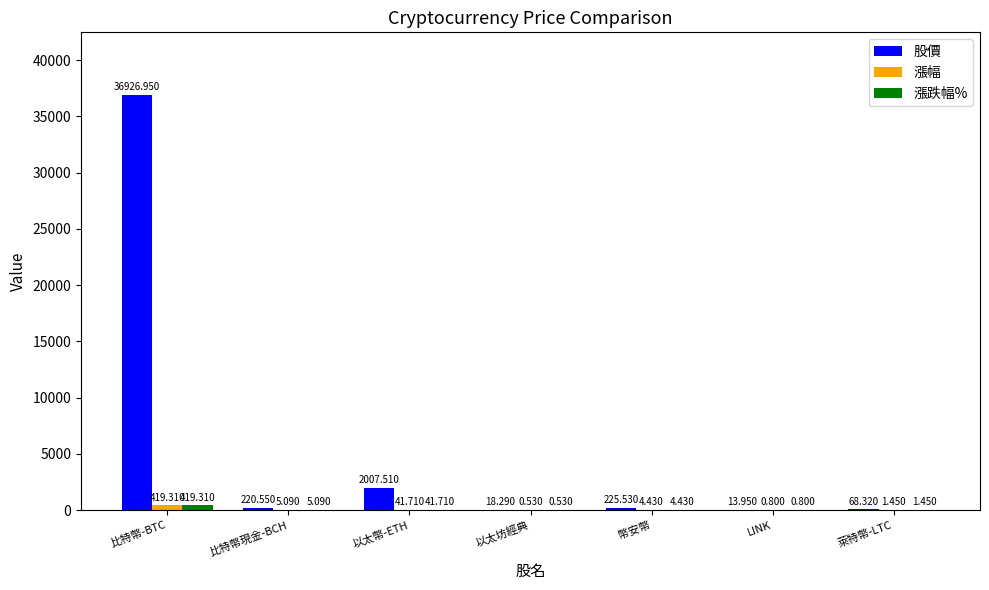

True or false: 股價 has a value of 36926.9 at 比特幣-BTC.

True